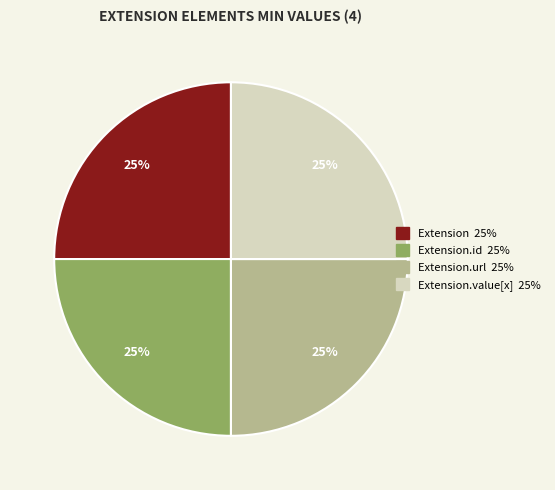

To the nearest percent, what is the difference between the largest and smallest slice percentages?

0%